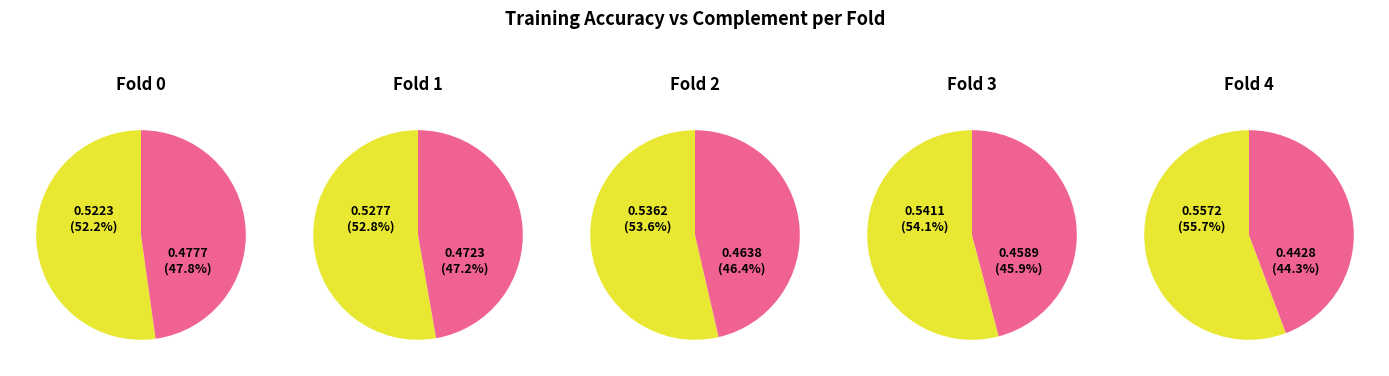

Rank the categories by value from highest to lowest.

4, 3, 2, 1, 0